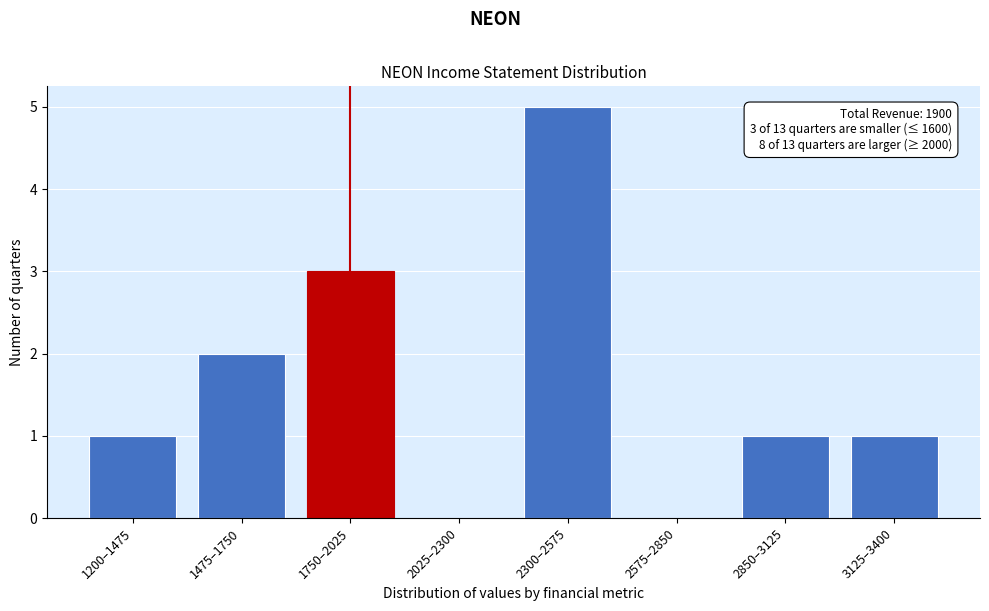

Reading left to right, transcribe all the data shown in this chart.

1200–1475=1	1475–1750=2	1750–2025=3	2025–2300=0	2300–2575=5	2575–2850=0	2850–3125=1	3125–3400=1